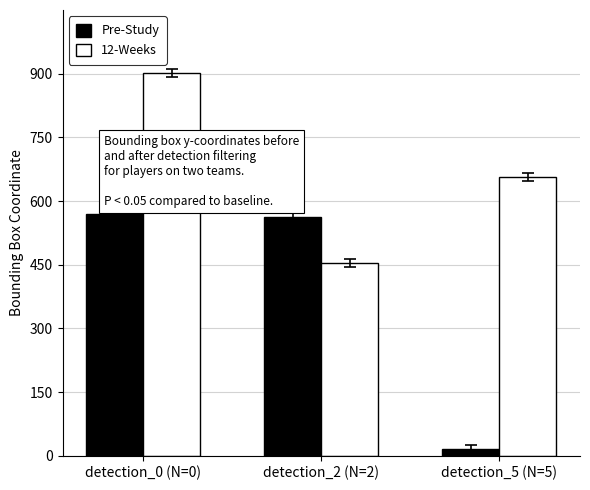

What are all the series names shown in the legend?

Pre-Study, 12-Weeks